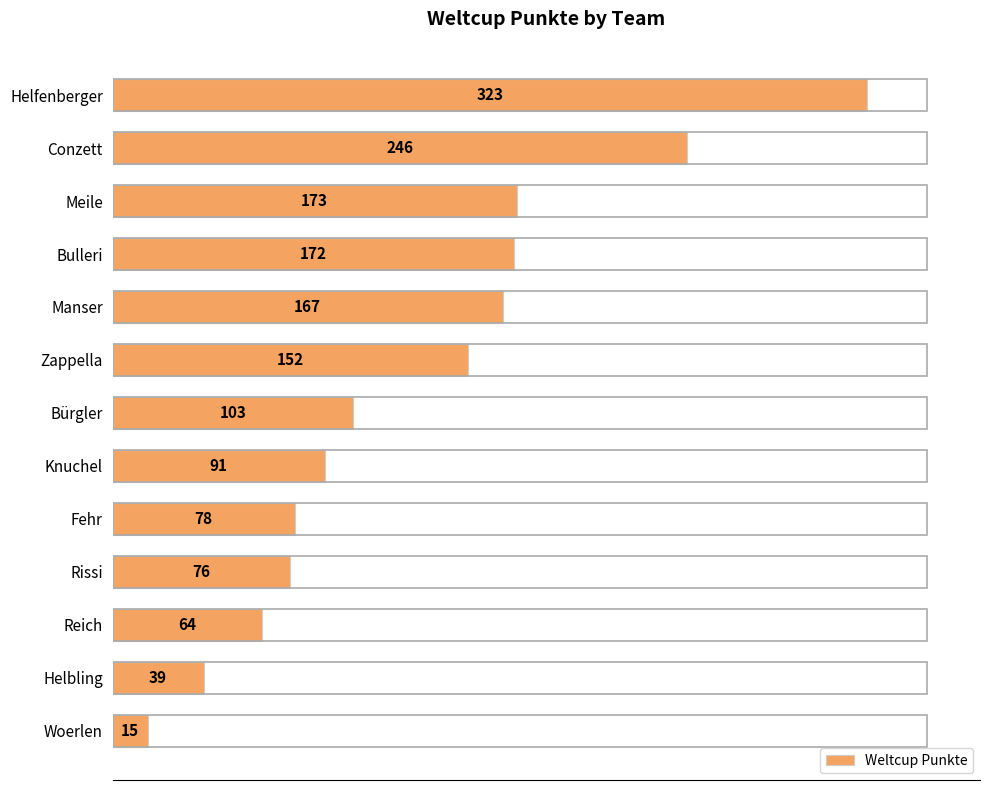

The value at Conzett is 246. True or false?

True